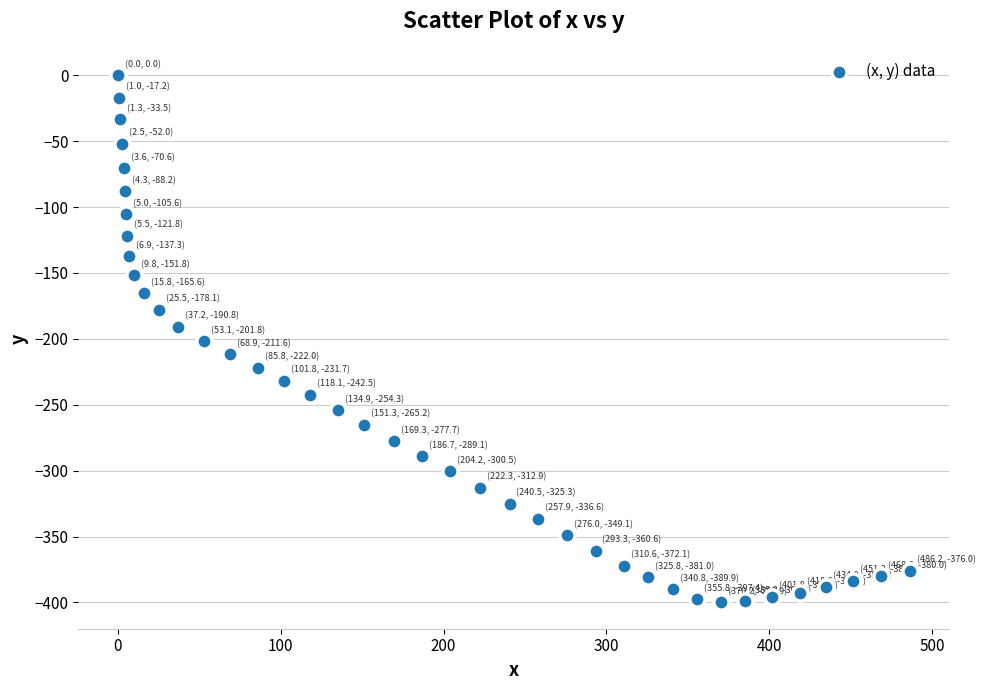

What is the range of X values (max minus min)?

486.2